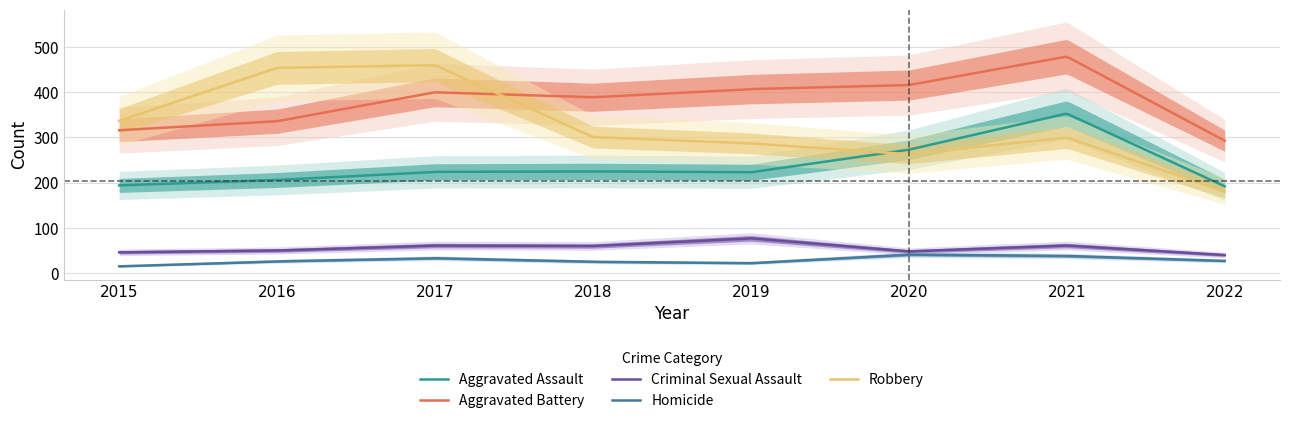

How many lines are shown in the chart?

5